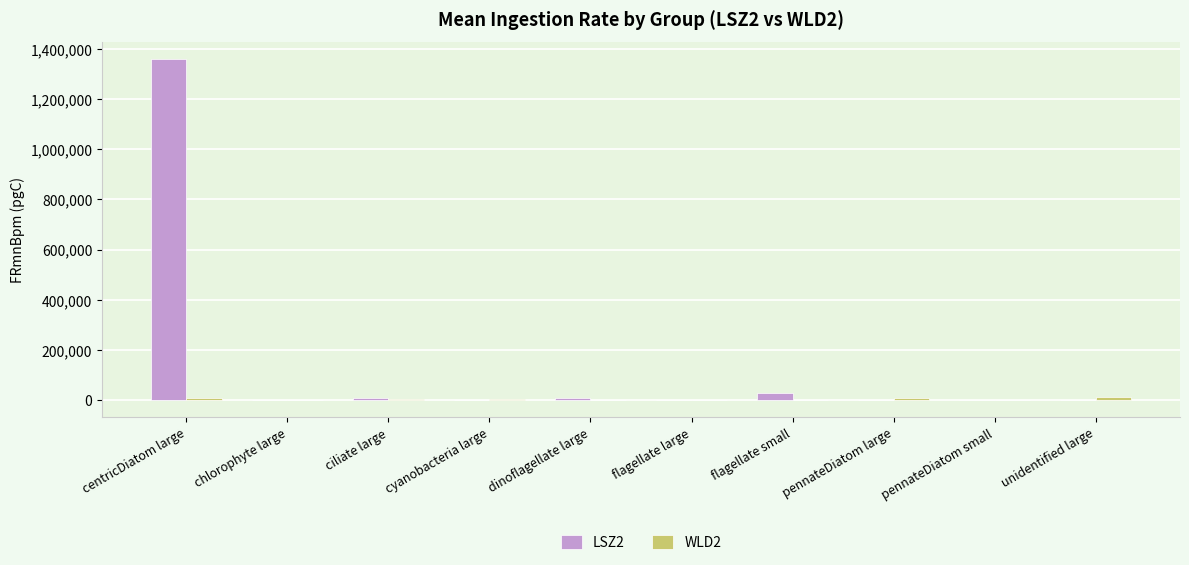

How many groups of bars are there?

10